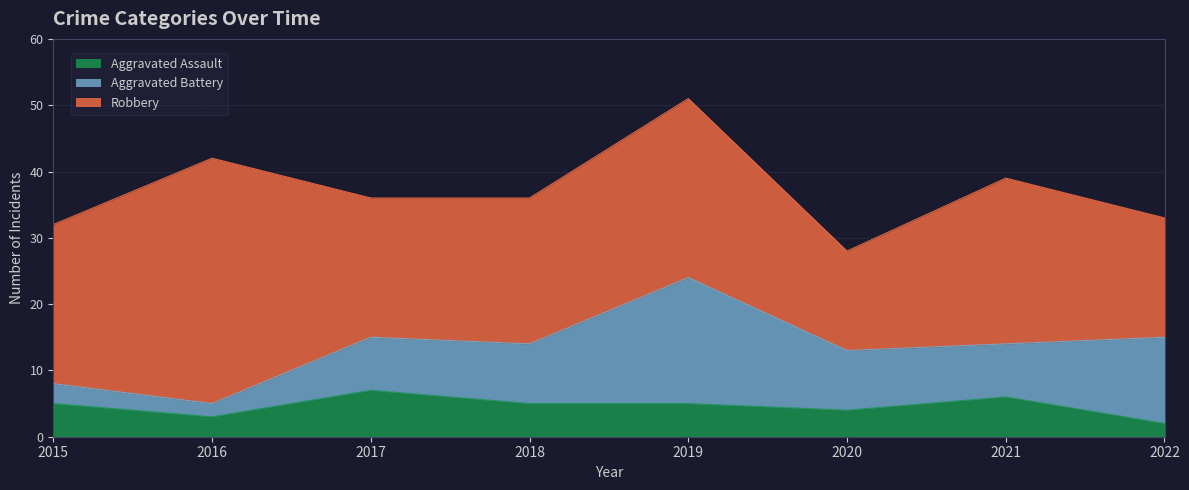

Where does the Aggravated Assault series first go above 5?

2017